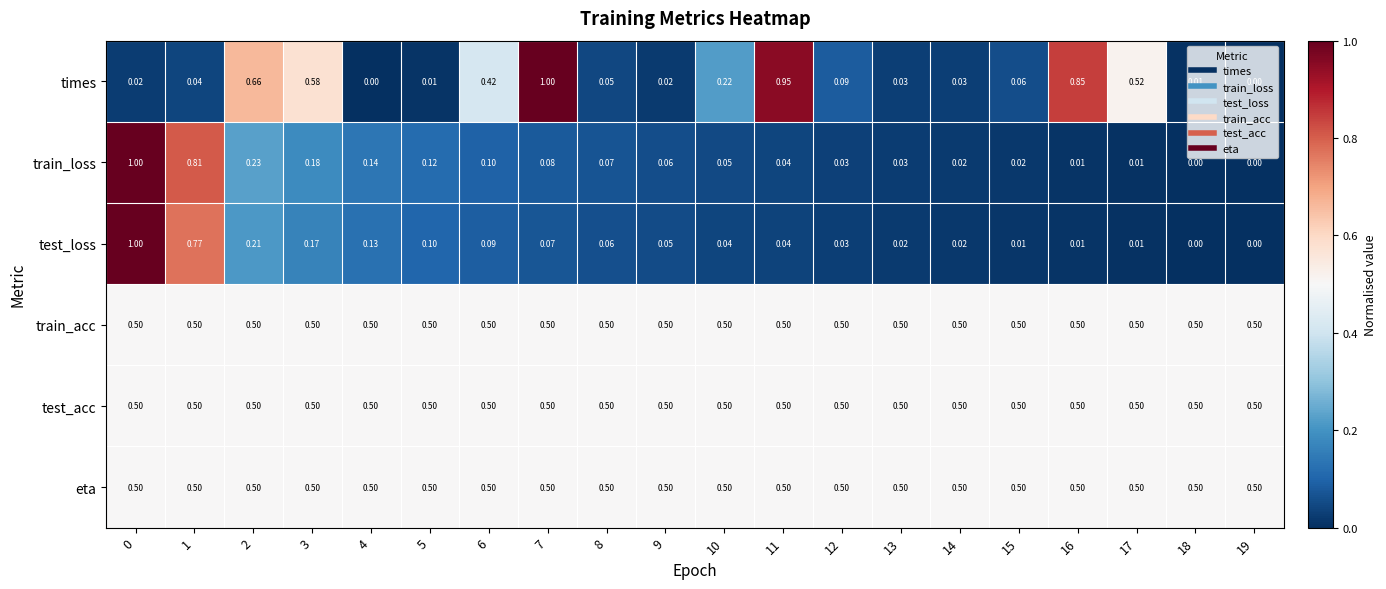

Between 5 and 11, which series saw the biggest shift?

times